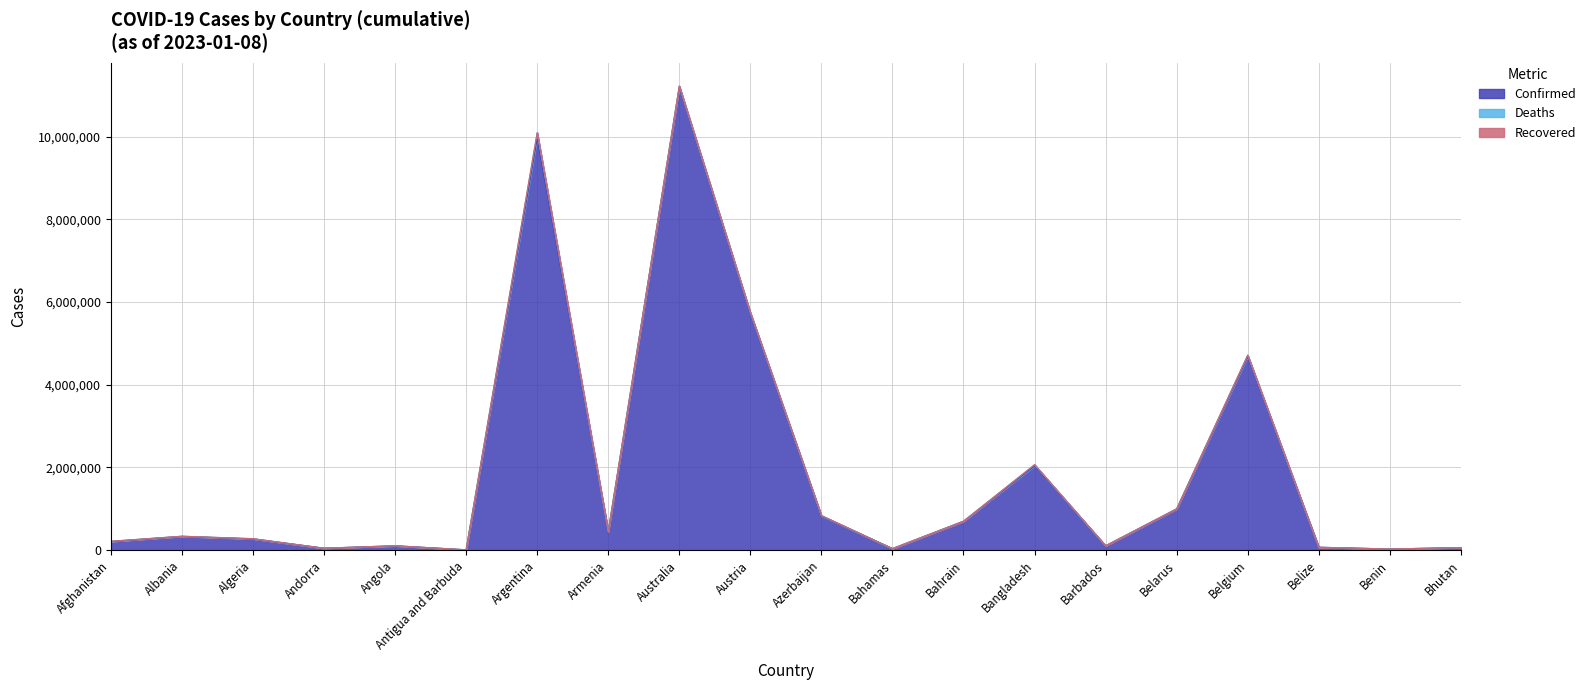

What position from the right is Bangladesh?

7